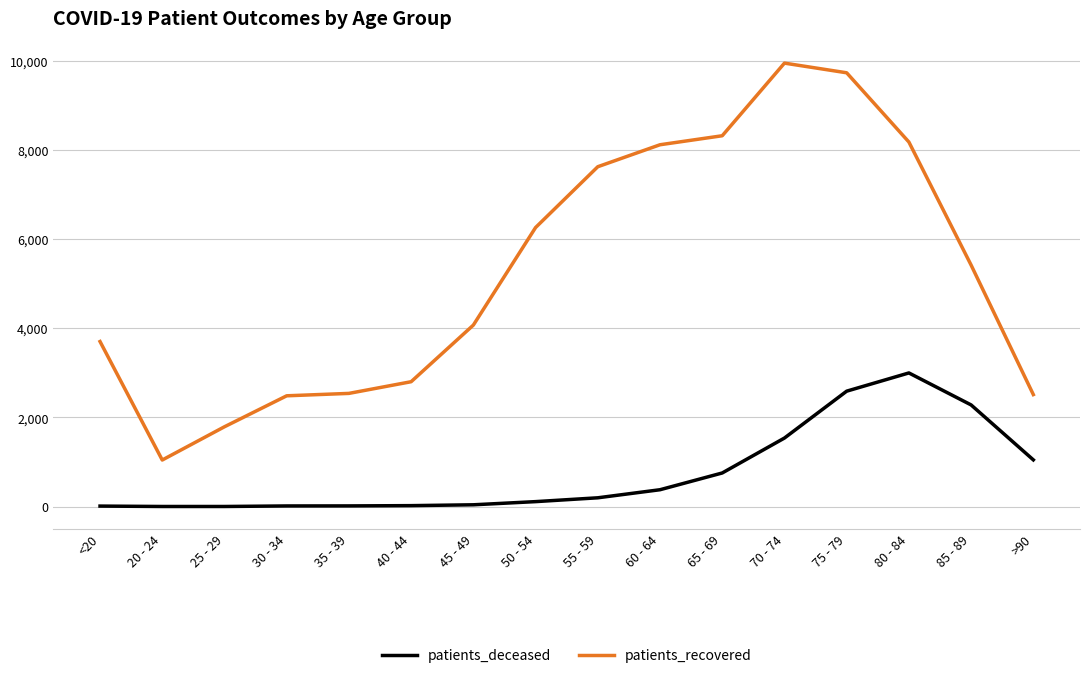

Which category has the highest value in the patients_recovered series?

70 - 74